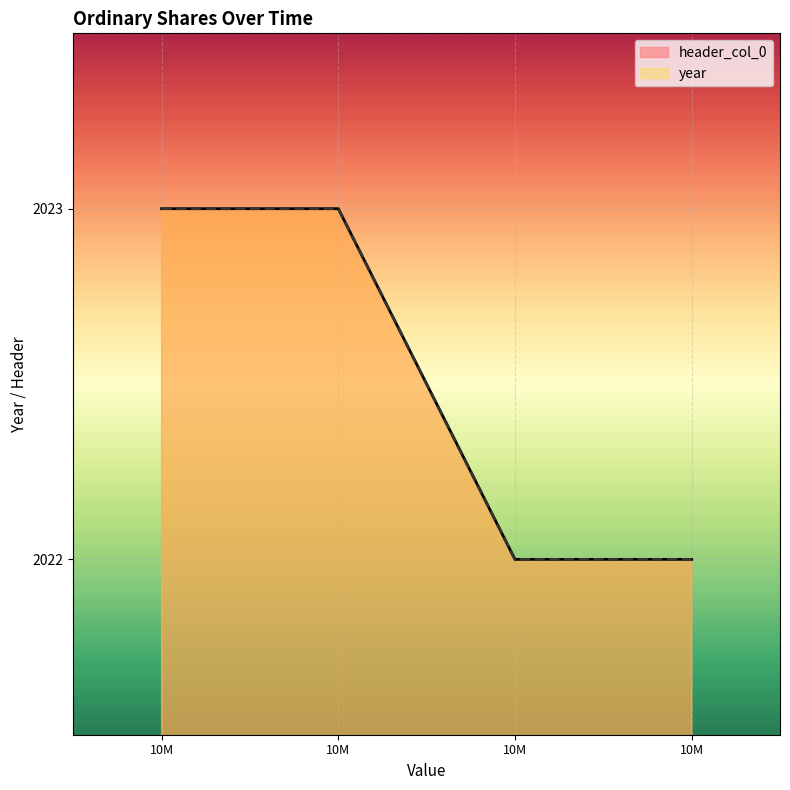

What is the difference between the second highest and second lowest values in the year series?

1